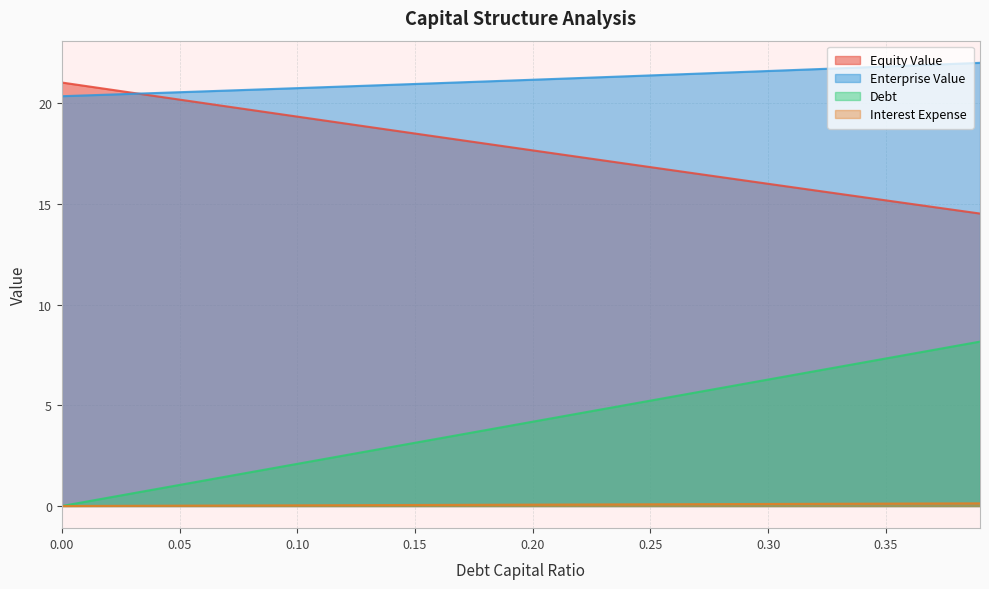

Which series has the largest total across all categories?

Enterprise Value